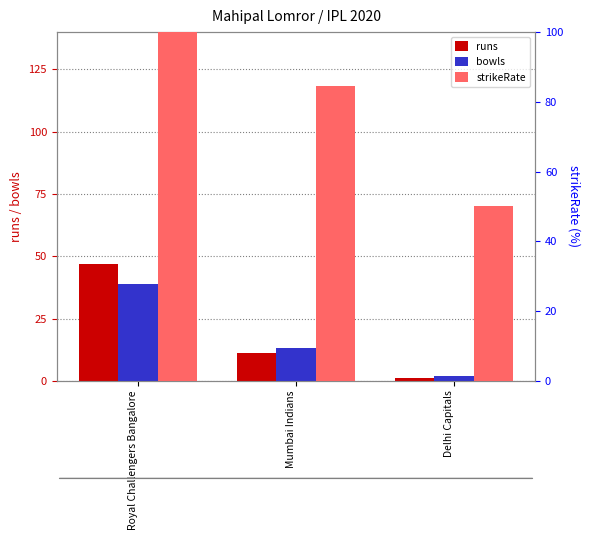

What is the difference between the bowls values at Mumbai Indians and Delhi Capitals?

11.0